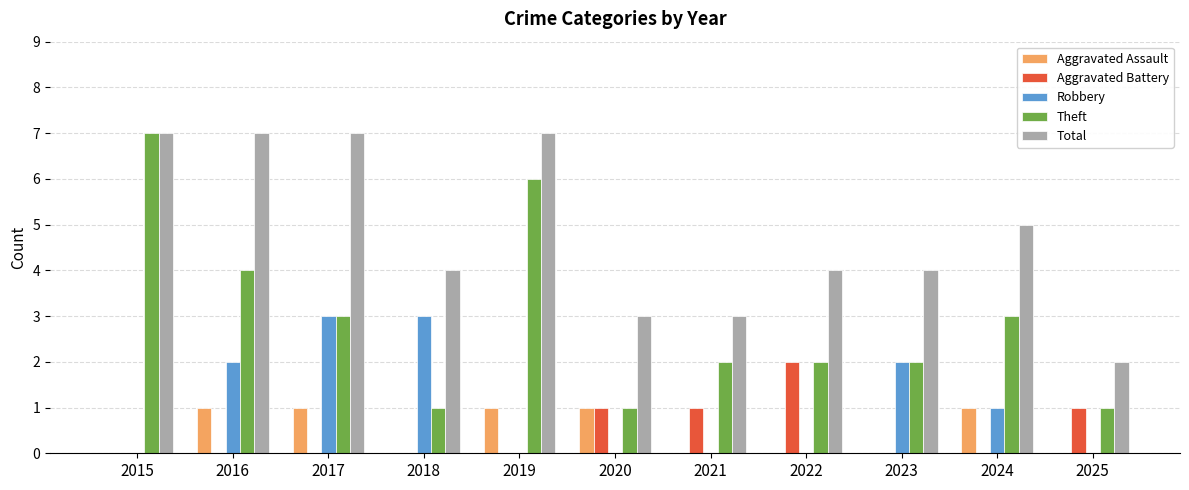

Which series has the largest range (max minus min)?

Theft